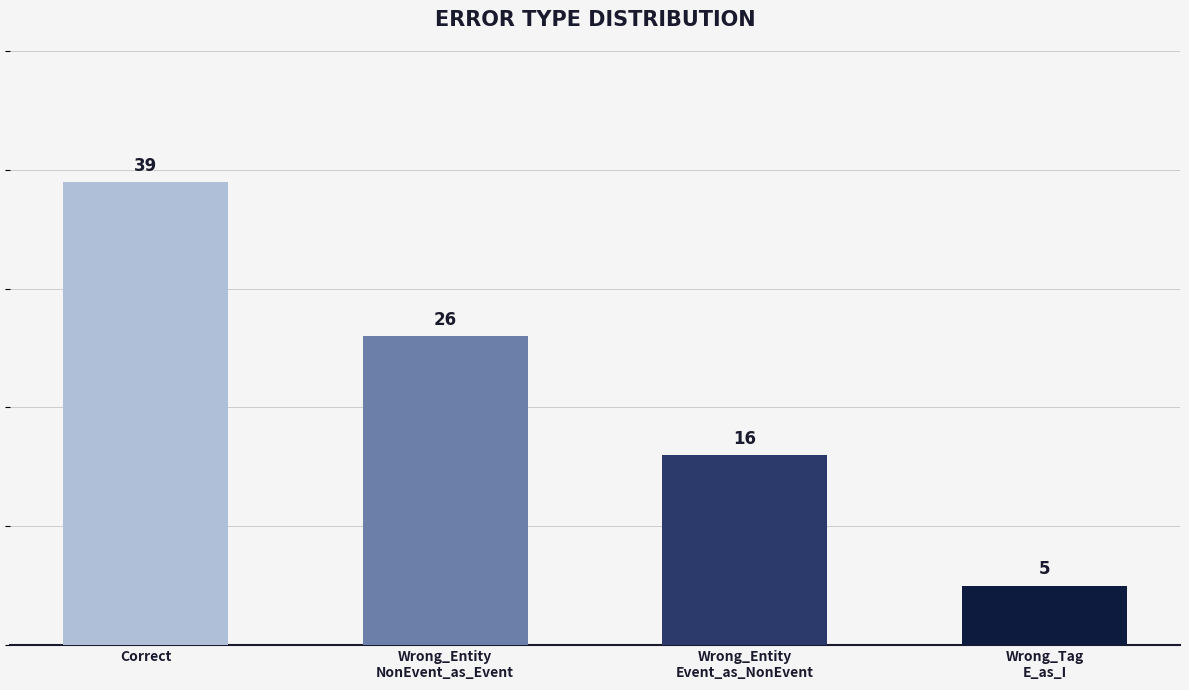

Rank the categories by value from highest to lowest.

Correct, Wrong_Entity
NonEvent_as_Event, Wrong_Entity
Event_as_NonEvent, Wrong_Tag
E_as_I